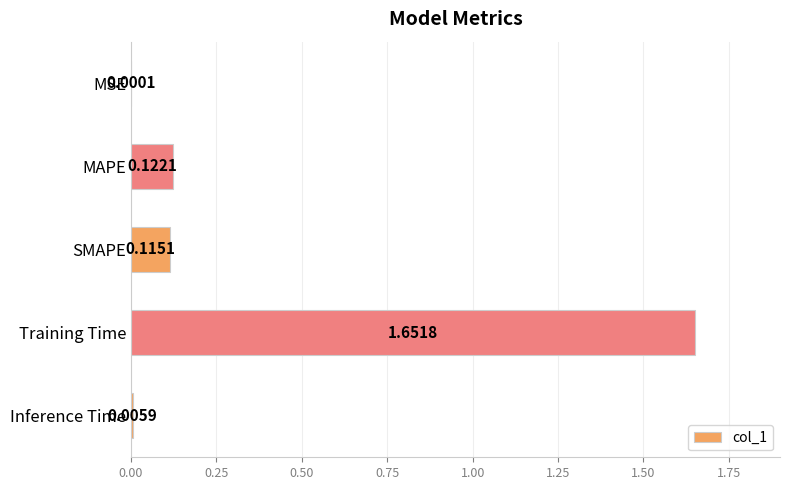

Which category has the highest value across all series?

Training Time